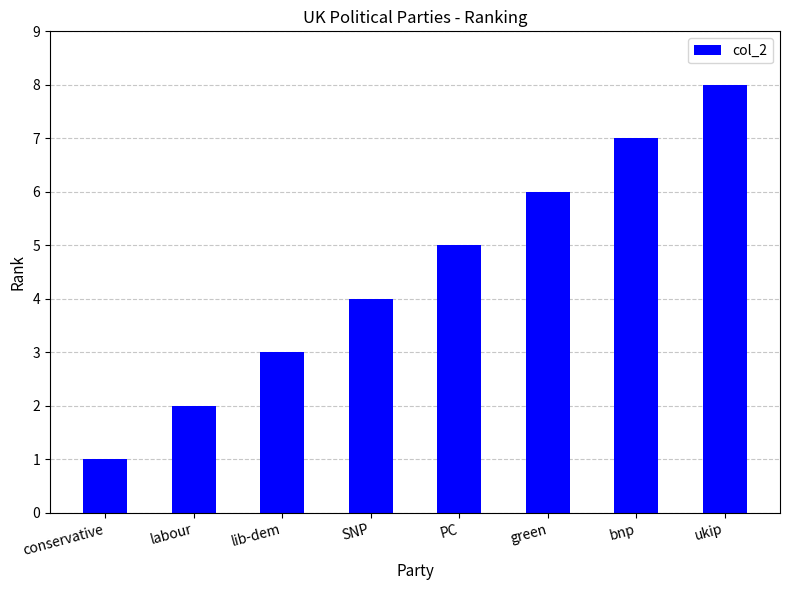

How many bars are there in total?

8